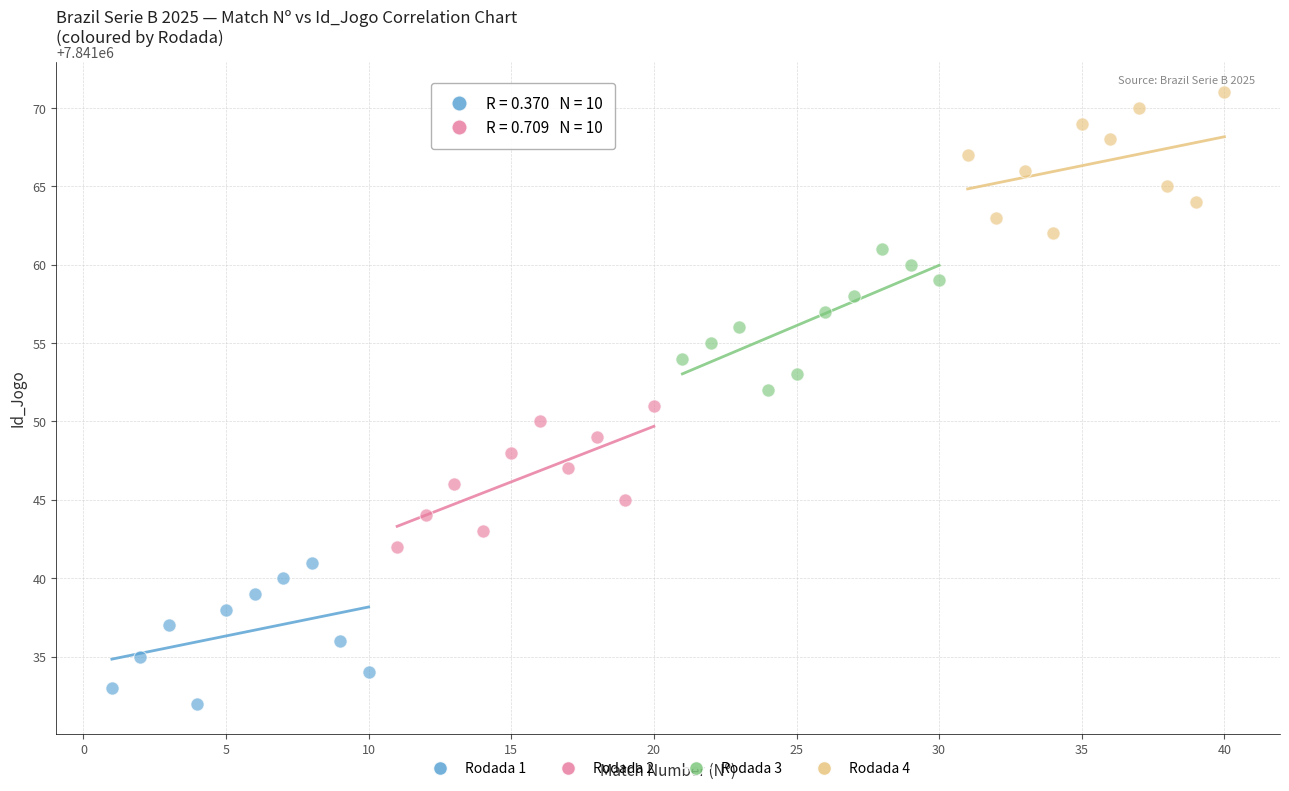

Which series reaches the maximum Y coordinate?

Rodada 4